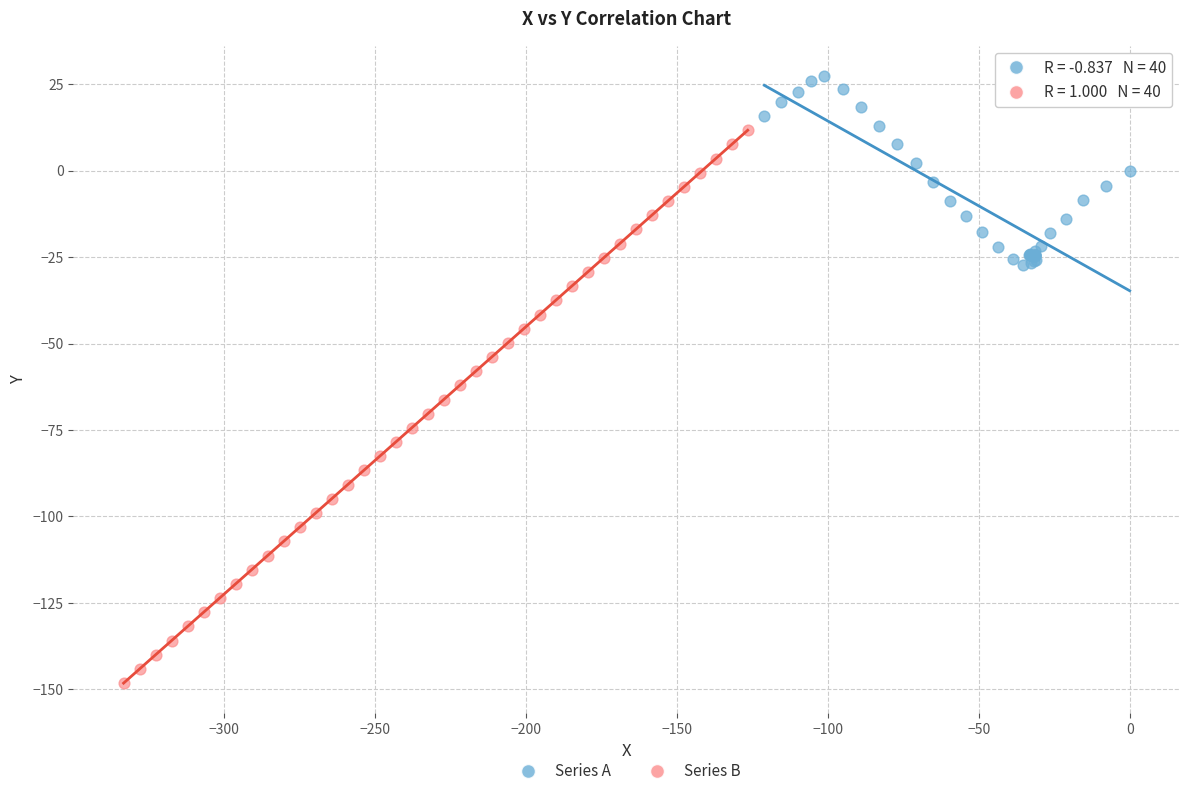

Which series contains the lowest Y value?

Series B